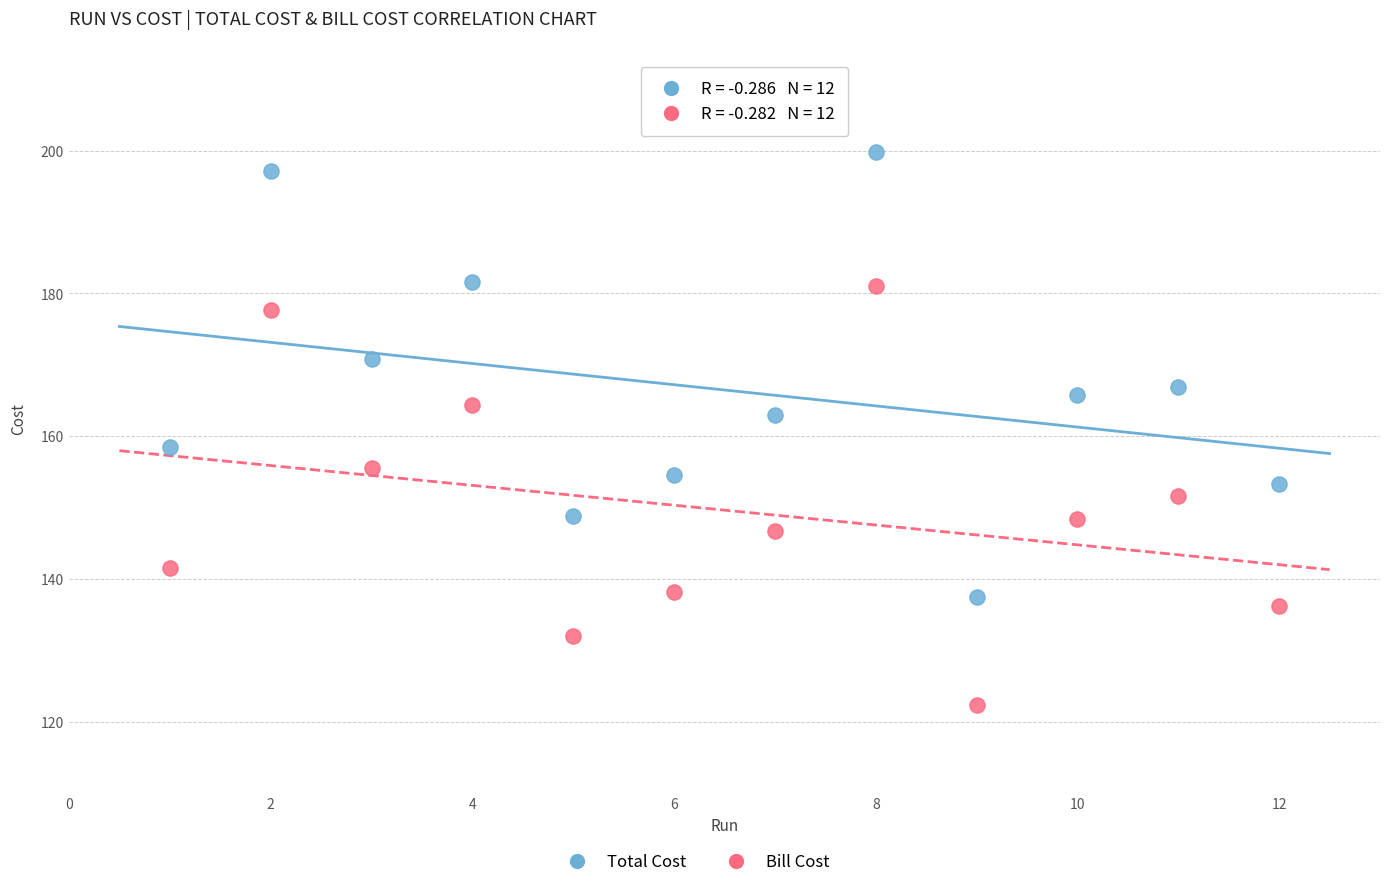

Which series contains the lowest Y value?

Bill Cost